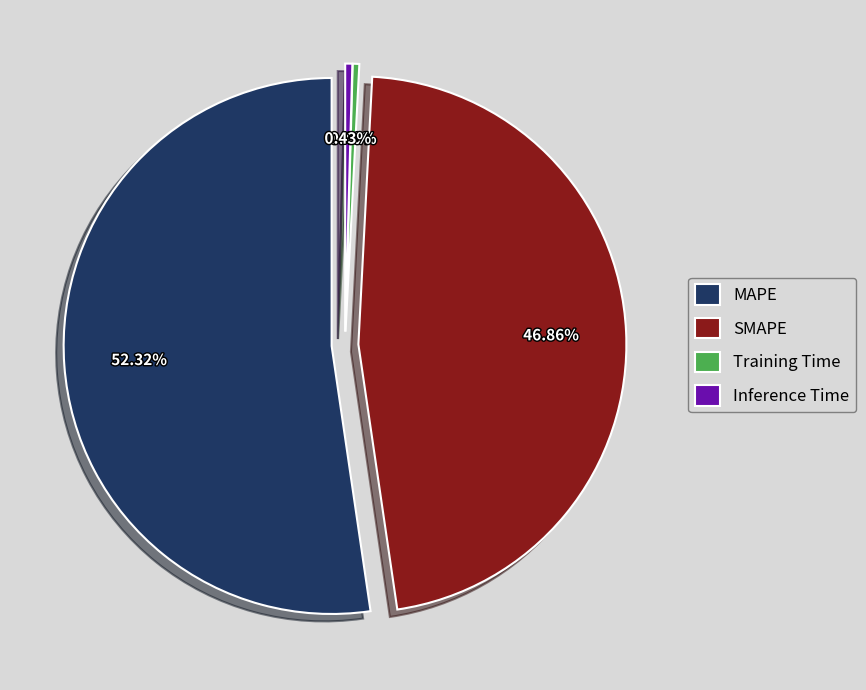

Which has a higher value, MAPE or Inference Time?

MAPE